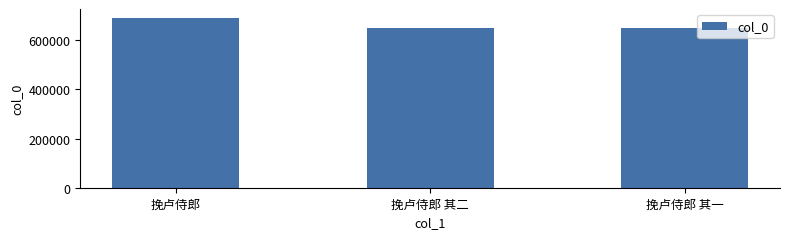

What is the sum of all values?

1988386